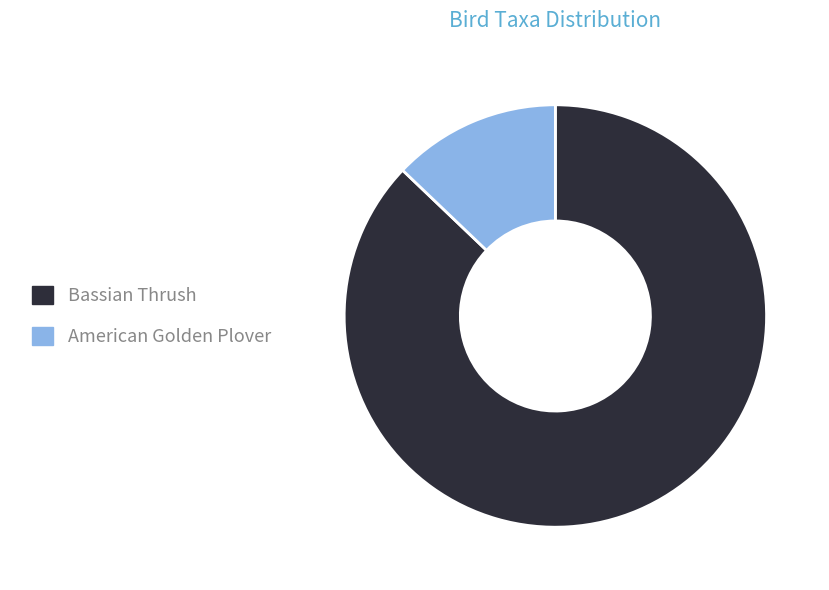

Which category has the biggest portion of the pie?

Bassian Thrush